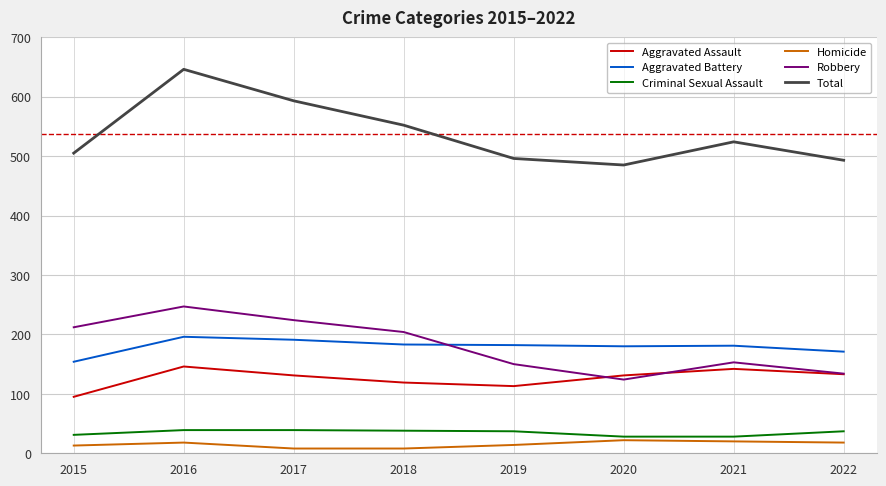

Rank the series by their maximum value, from lowest to highest.

Homicide, Criminal Sexual Assault, Aggravated Assault, Aggravated Battery, Robbery, Total